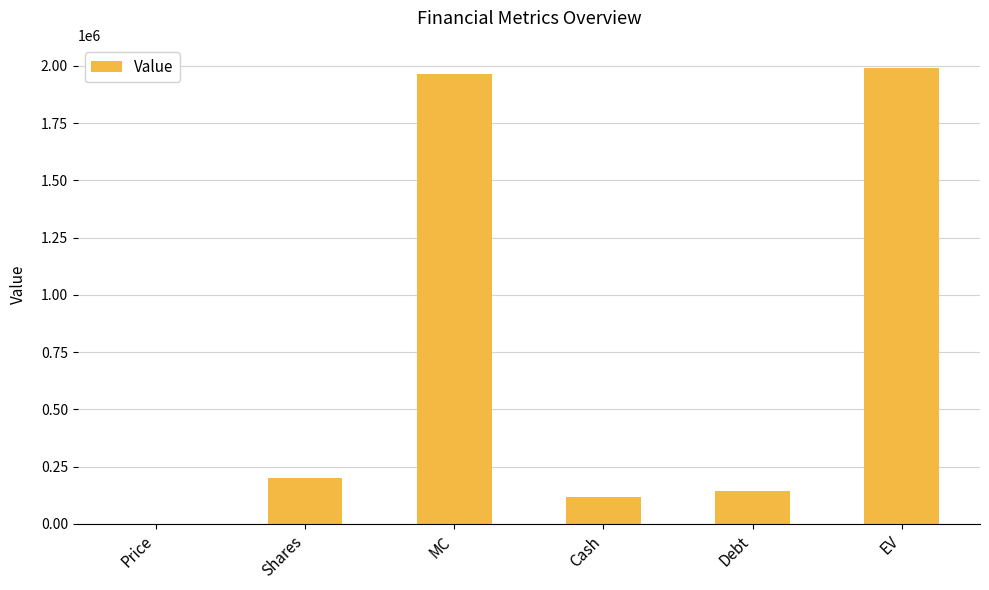

Approximately how many times larger is the value at Shares compared to EV?

0.1